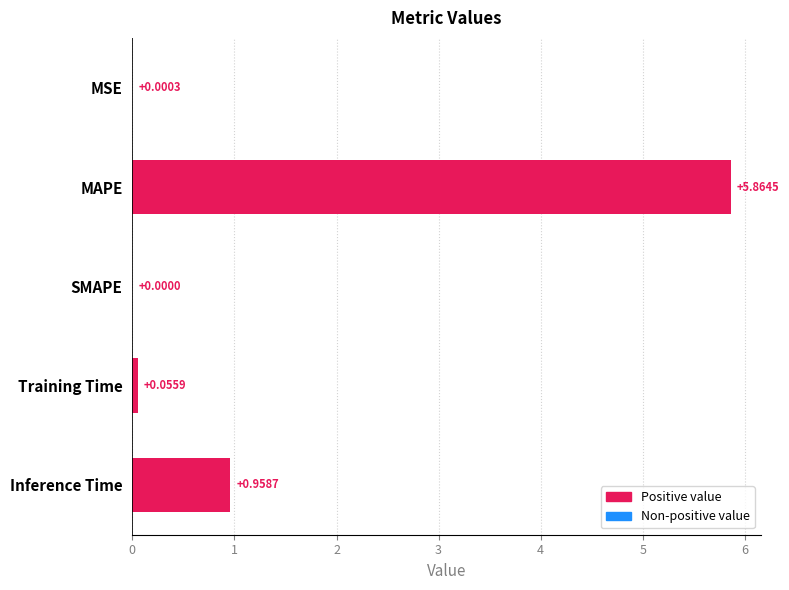

Which category has the highest value across all series?

MAPE